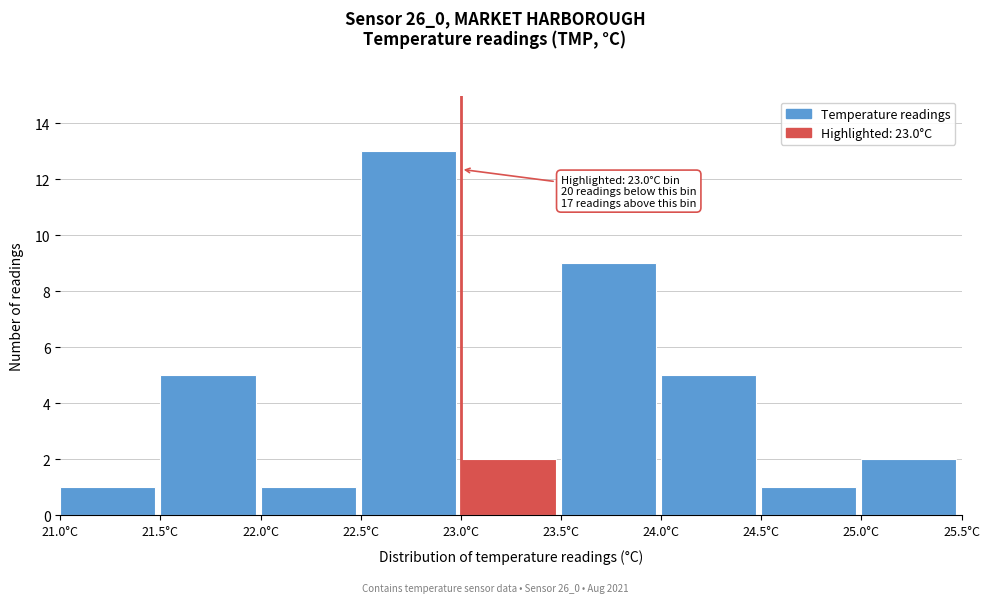

Which range on the x-axis has the tallest bar?

22.5 to 23.0